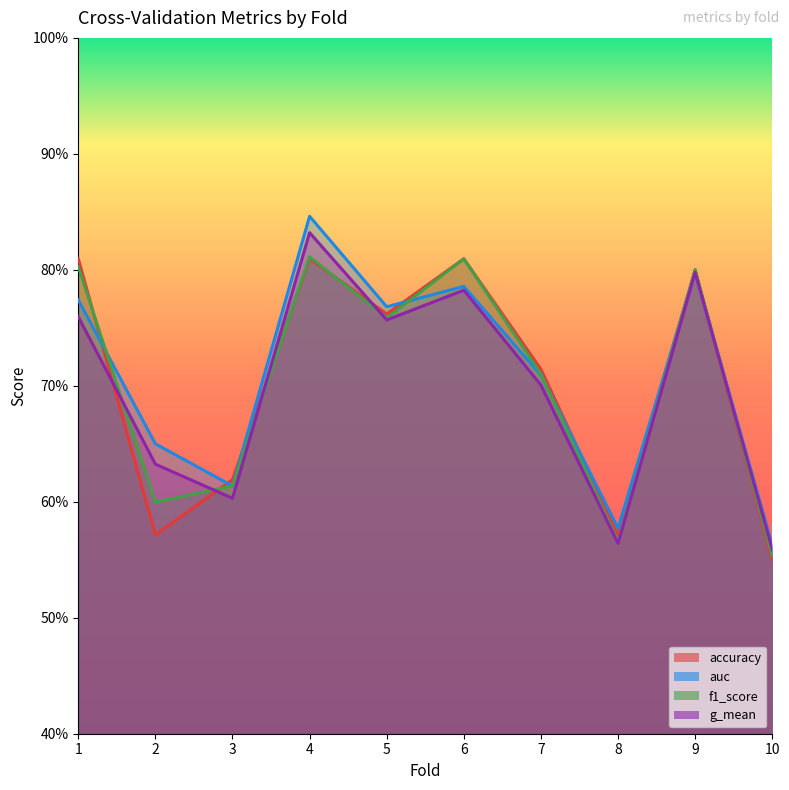

What is the value of the accuracy point at the 1st from the left?

0.8